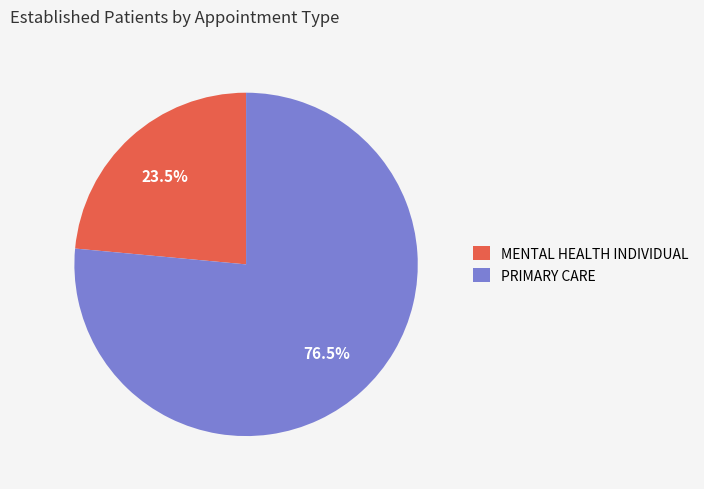

How much of the chart is everything except PRIMARY CARE?

23.5%